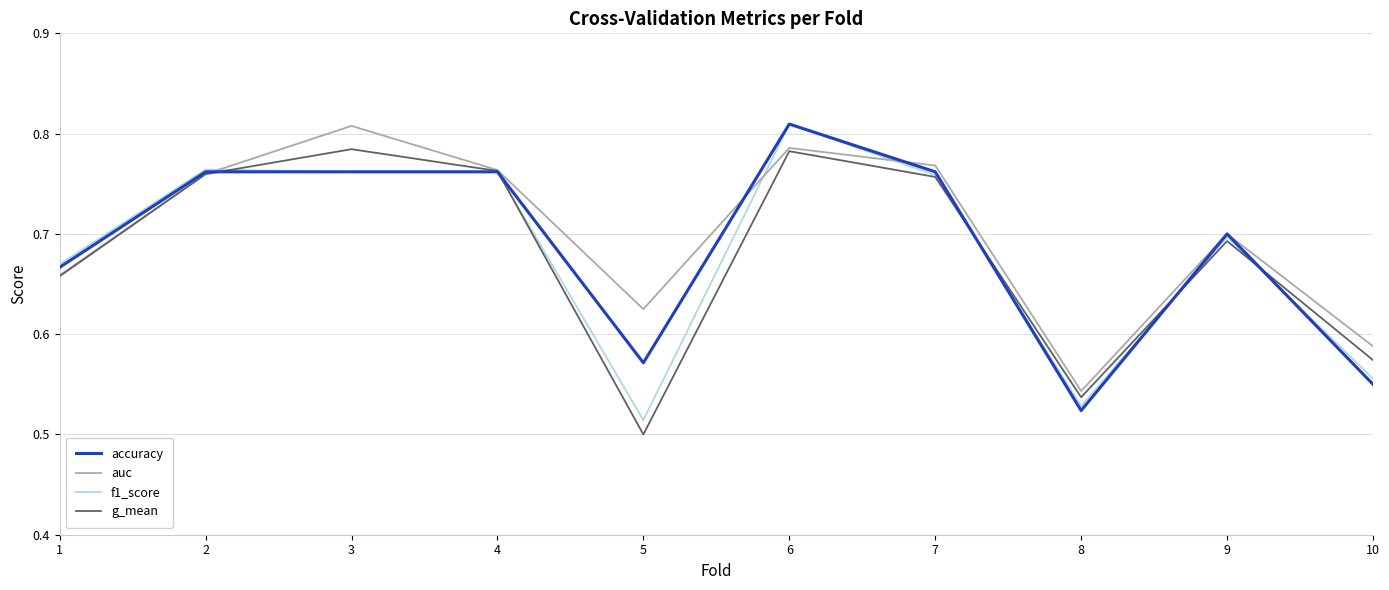

The value of g_mean at 9 is 0.7. True or false?

True